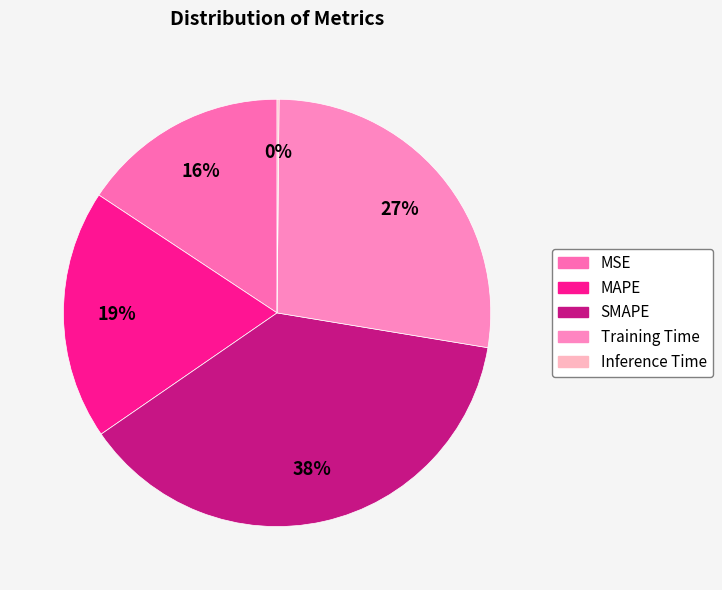

Count the number of slices in the pie.

5